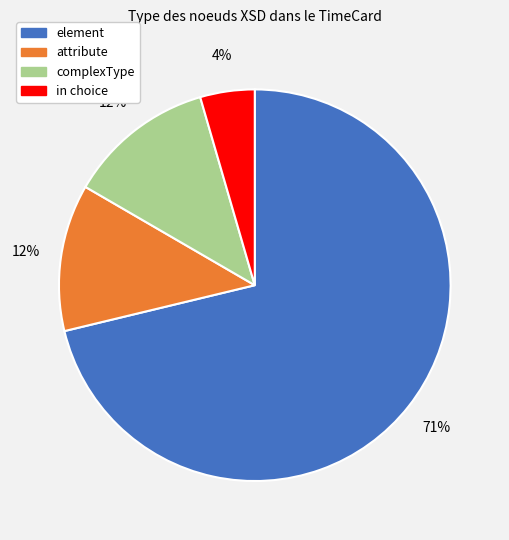

Which category has the smallest portion of the pie?

in choice